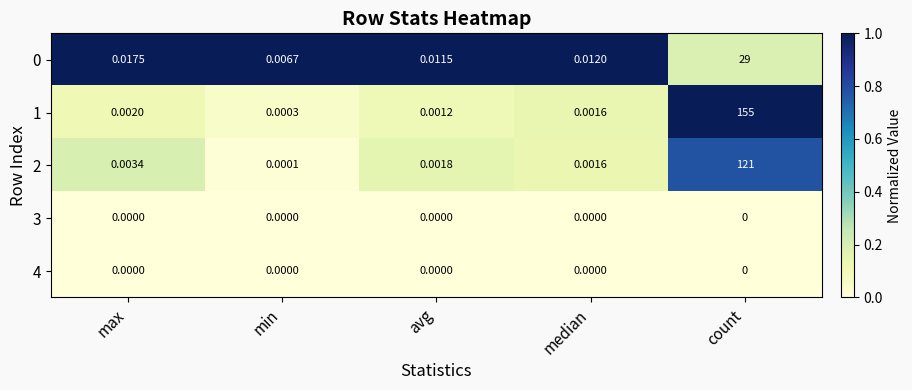

At which label is 2 closest to 60?

max